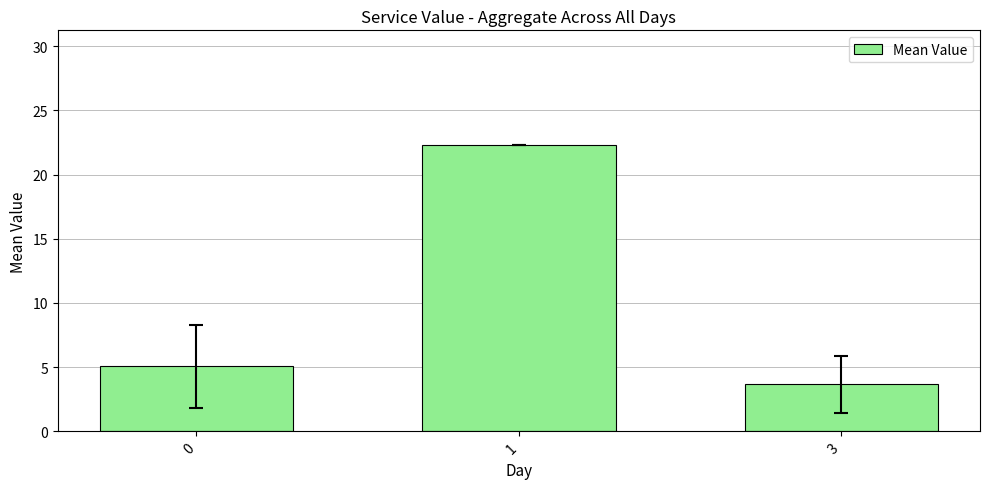

True or false: the data shows 5.5 at 3.

False